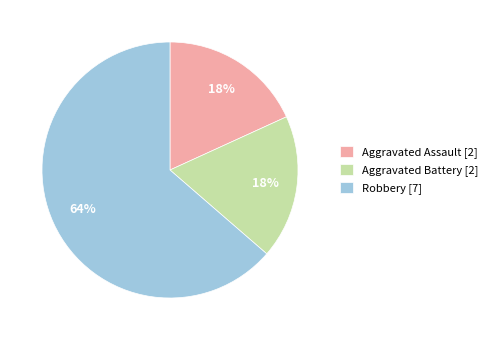

True or false: Aggravated Assault accounts for 31% of the total.

False